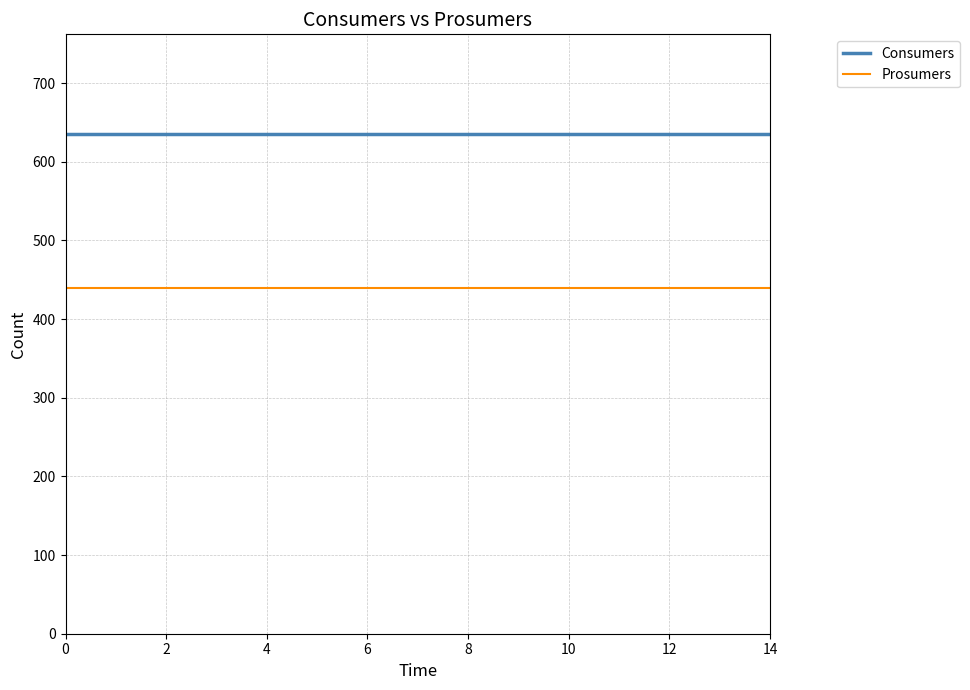

True or false: Prosumers and Consumers cross at least once.

False